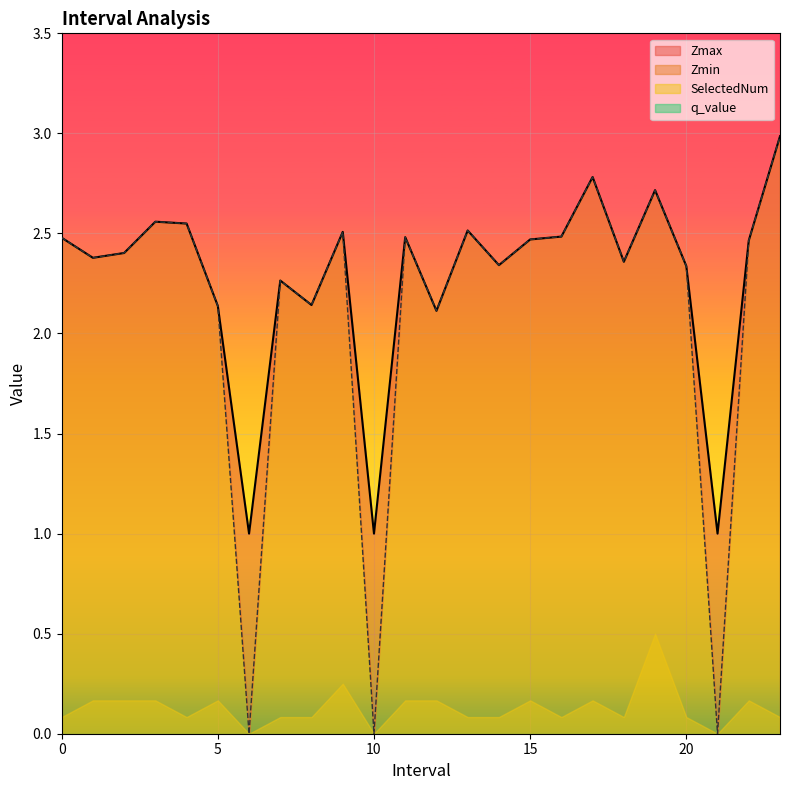

At how many categories does at least one series exceed 1?

21